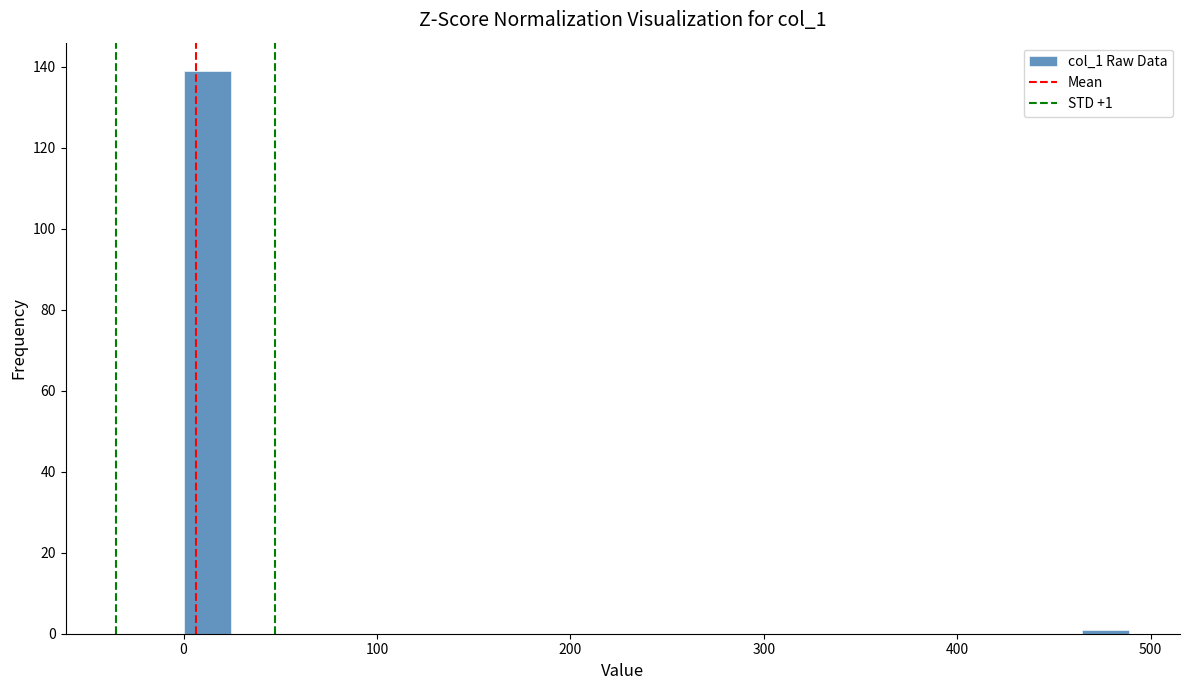

Around what value on the x-axis is the tallest bar? Give the approximate position of its centre, as read against the axis.

10